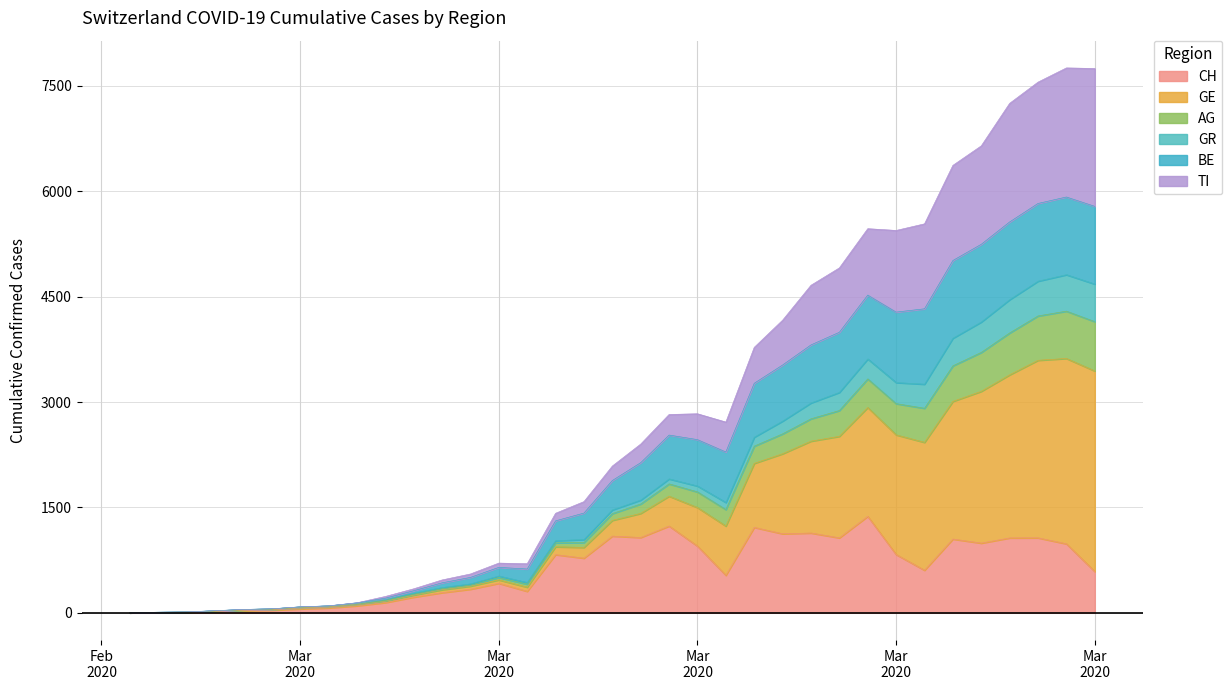

Where is the first local minimum for CH?

2020-03-10